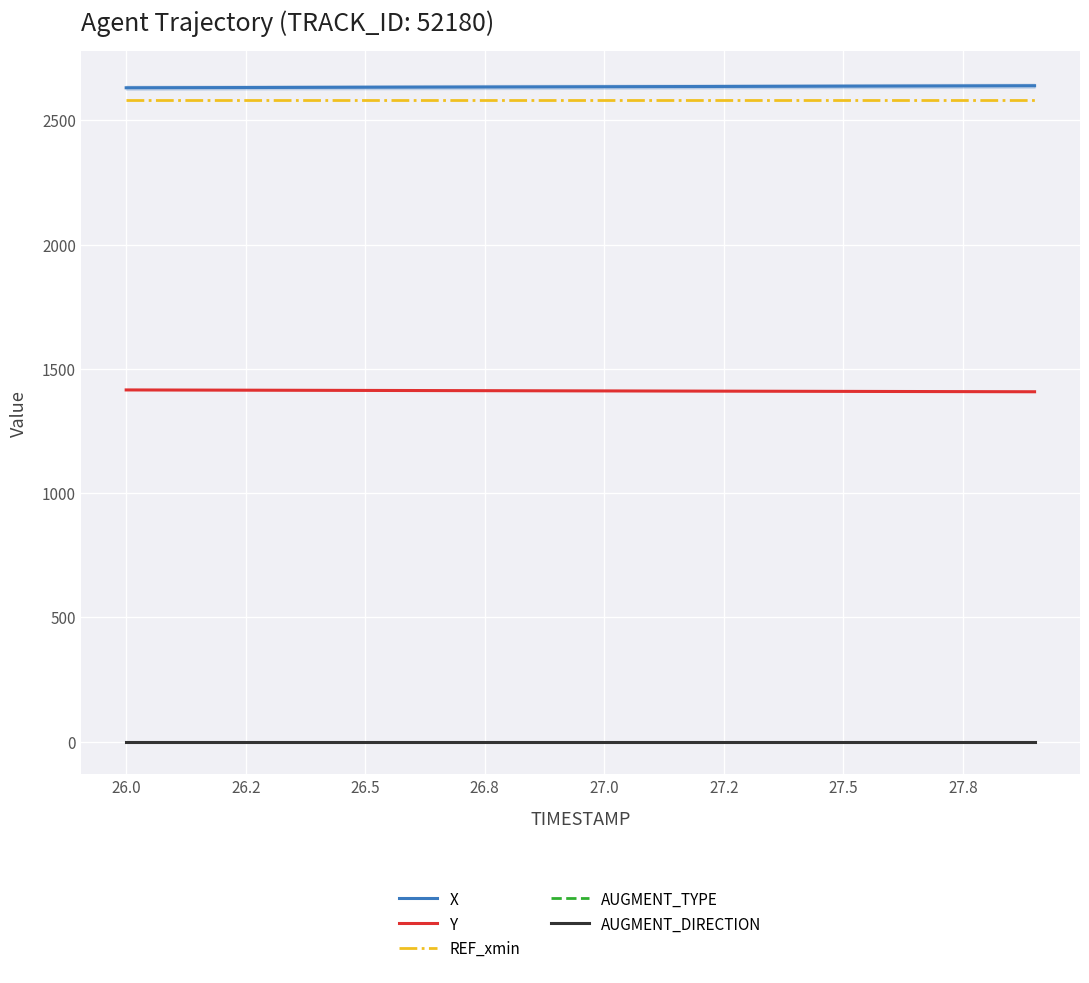

What is the value of the Y point at the 20th from the left?

1407.5